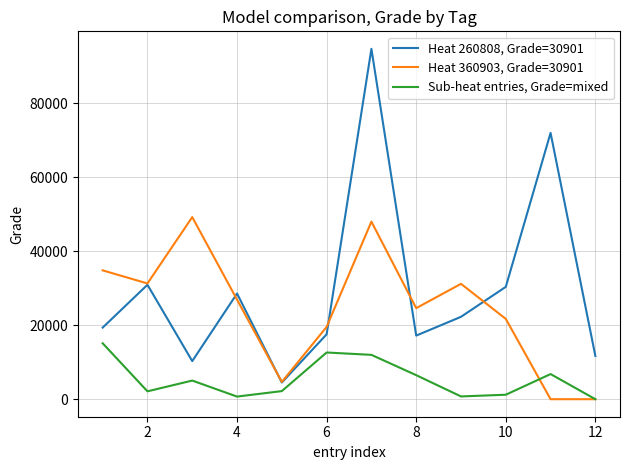

Rank the series by their average value, from lowest to highest.

Sub-heat entries, Grade=mixed, Heat 360903, Grade=30901, Heat 260808, Grade=30901